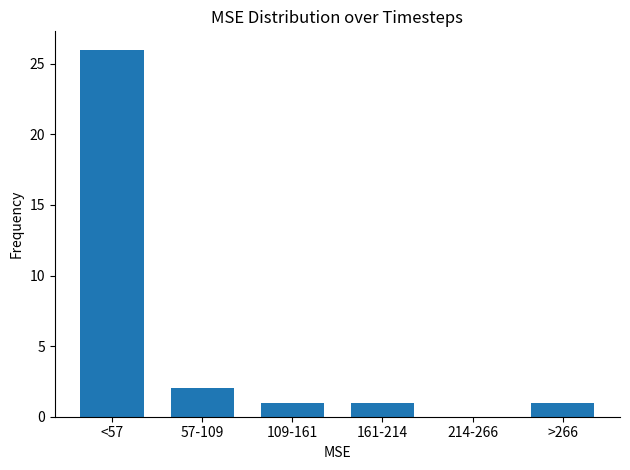

Reading left to right, transcribe all the data shown in this chart.

<57=26	57-109=2	109-161=1	161-214=1	214-266=0	>266=1